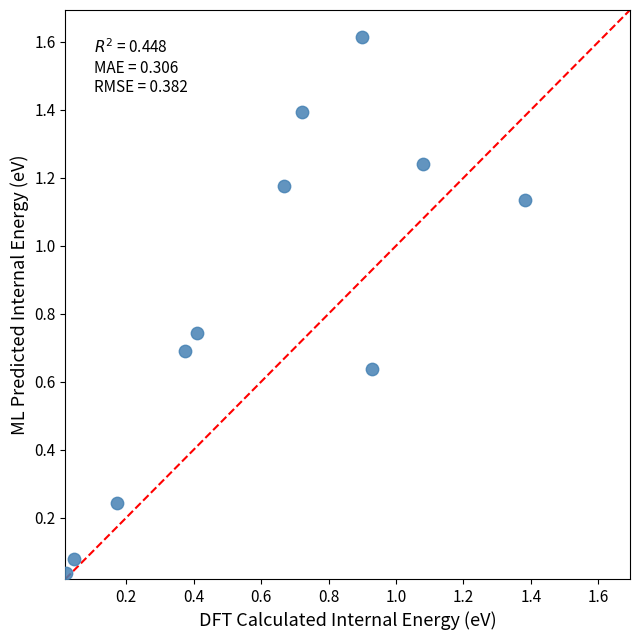

What is the average Y value?

0.8